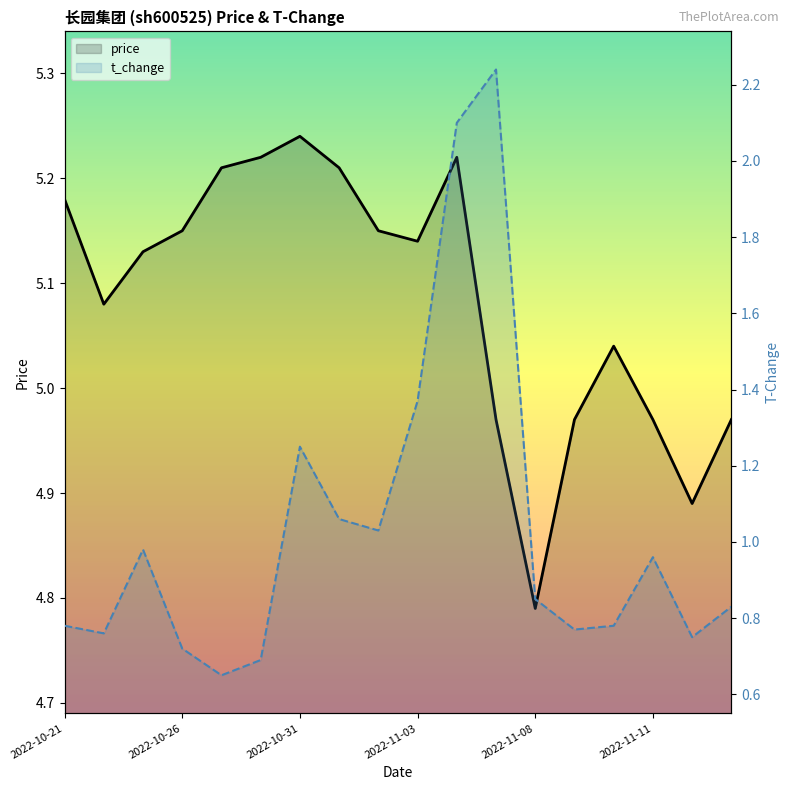

How many series are shown in this chart?

2